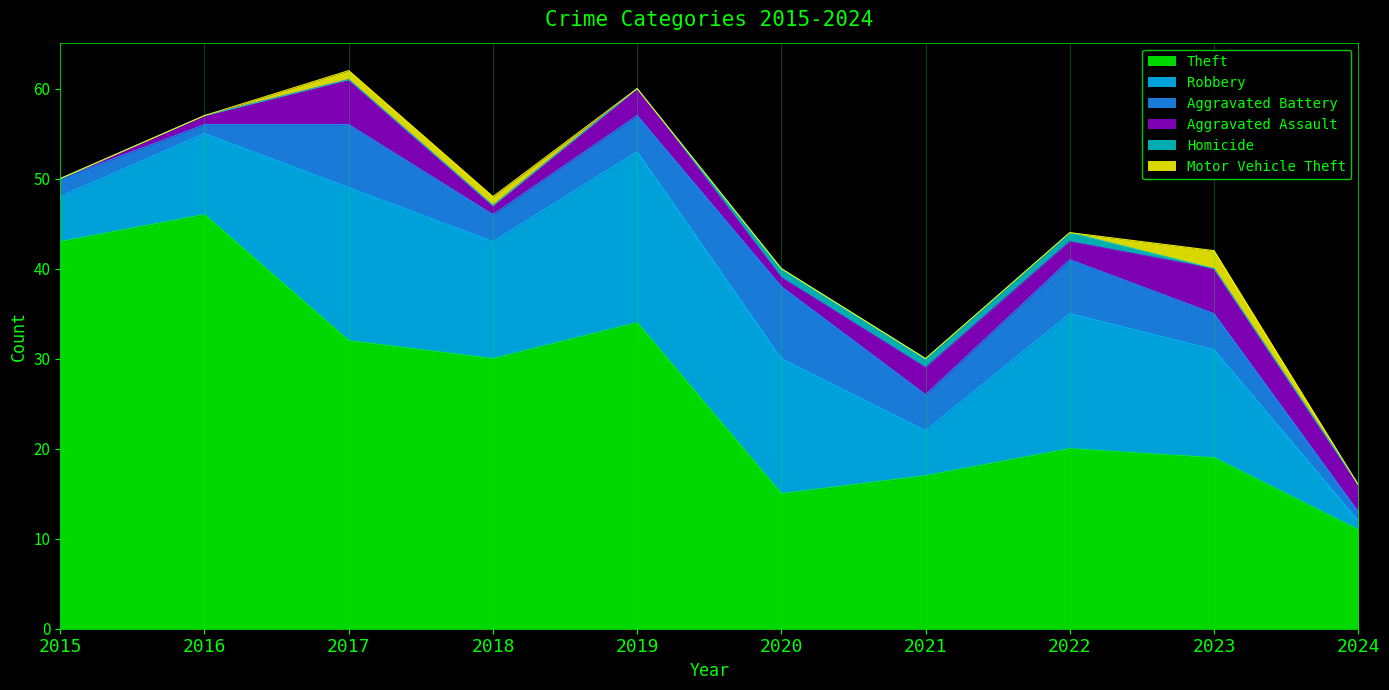

What is the average value of the Robbery series?

11